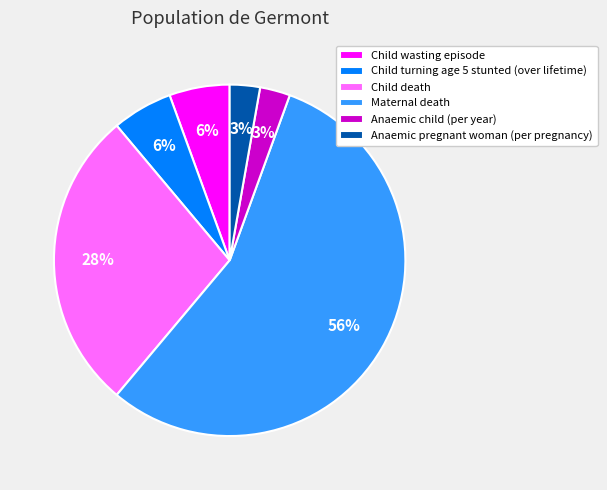

Which category has the biggest portion of the pie?

Maternal death